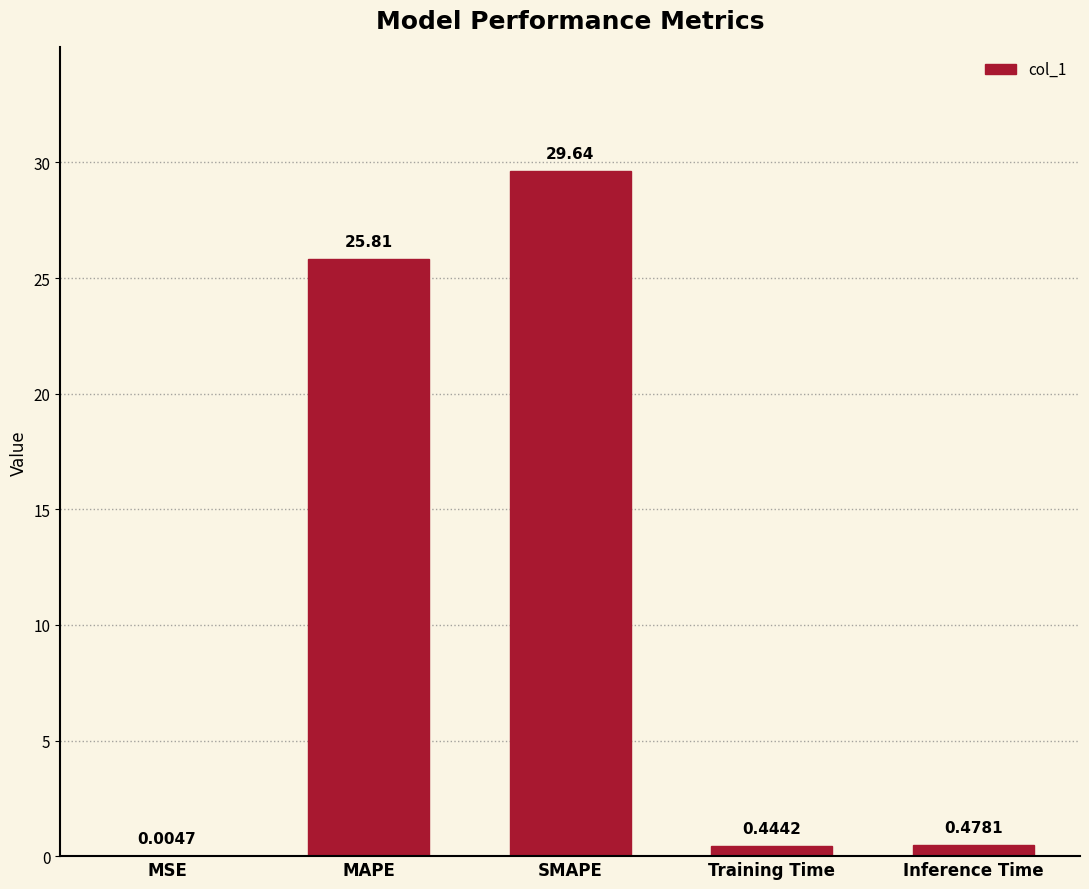

Which category has the highest value across all series?

SMAPE